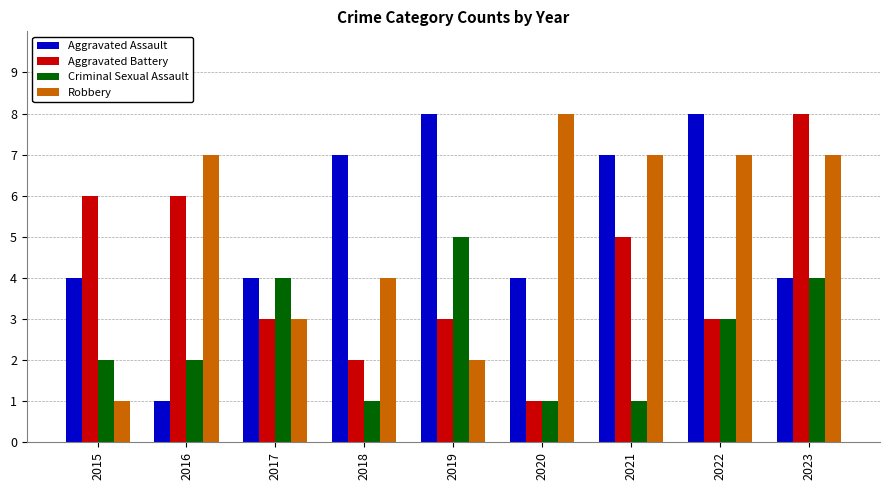

What is the difference between the maximum and minimum values in the Aggravated Assault series?

7